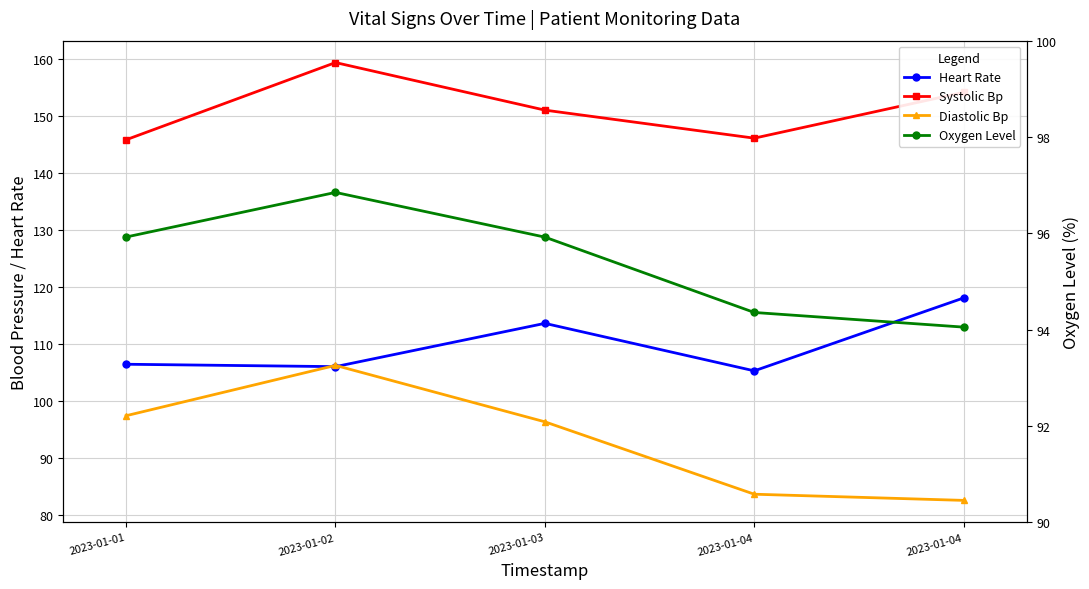

Where does the Heart Rate series first go above 106?

2023-01-01